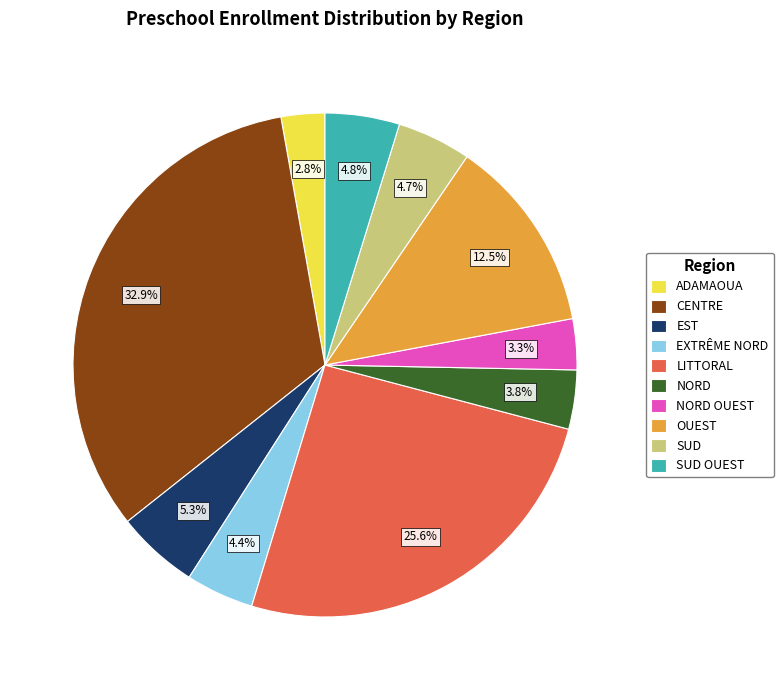

To the nearest percent, what is the combined percentage of OUEST and NORD?

16%